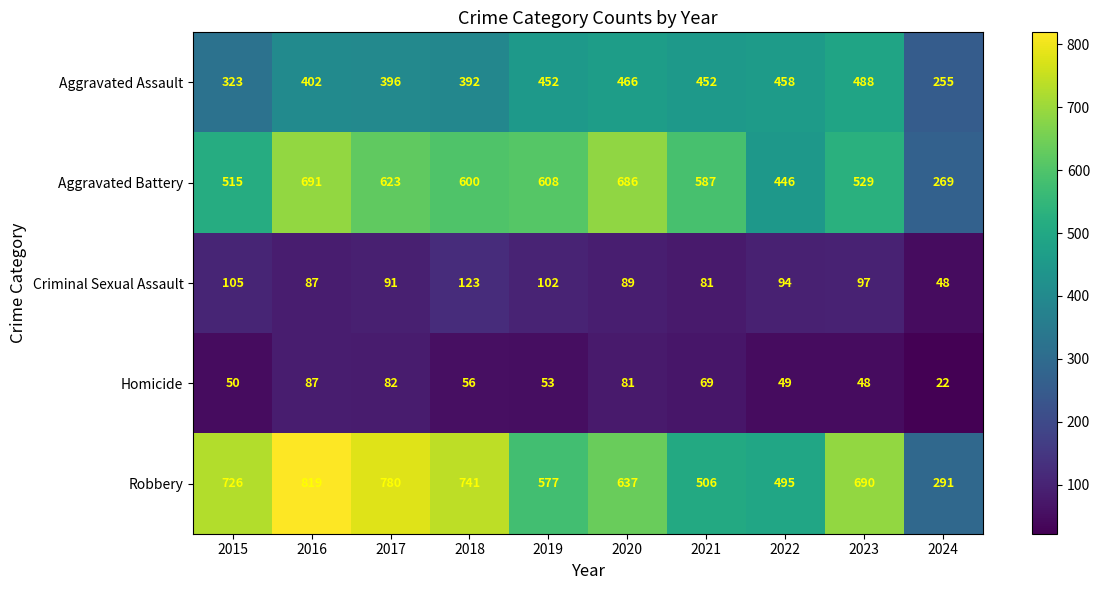

Which label corresponds to the largest value in the chart?

2016